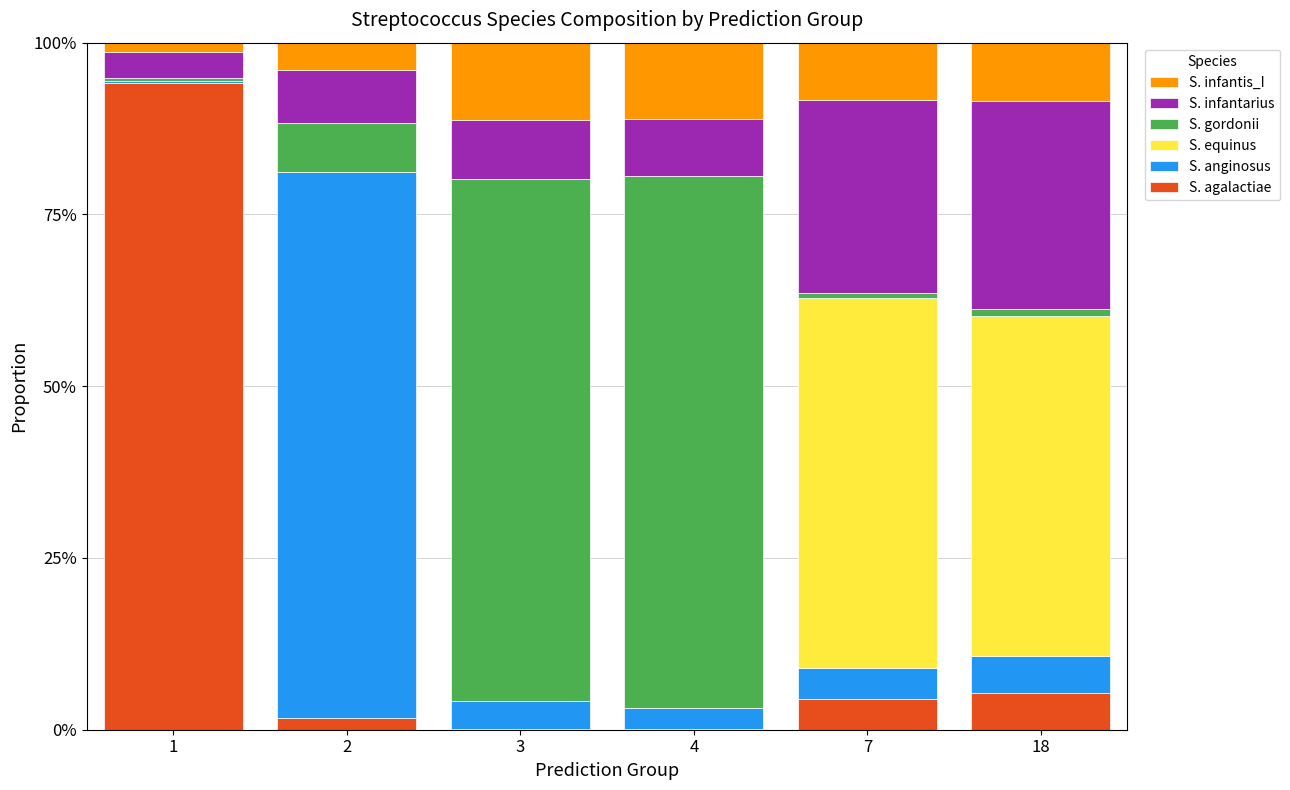

What are all the series names shown in the legend?

S. infantis_I, S. infantarius, S. gordonii, S. equinus, S. anginosus, S. agalactiae